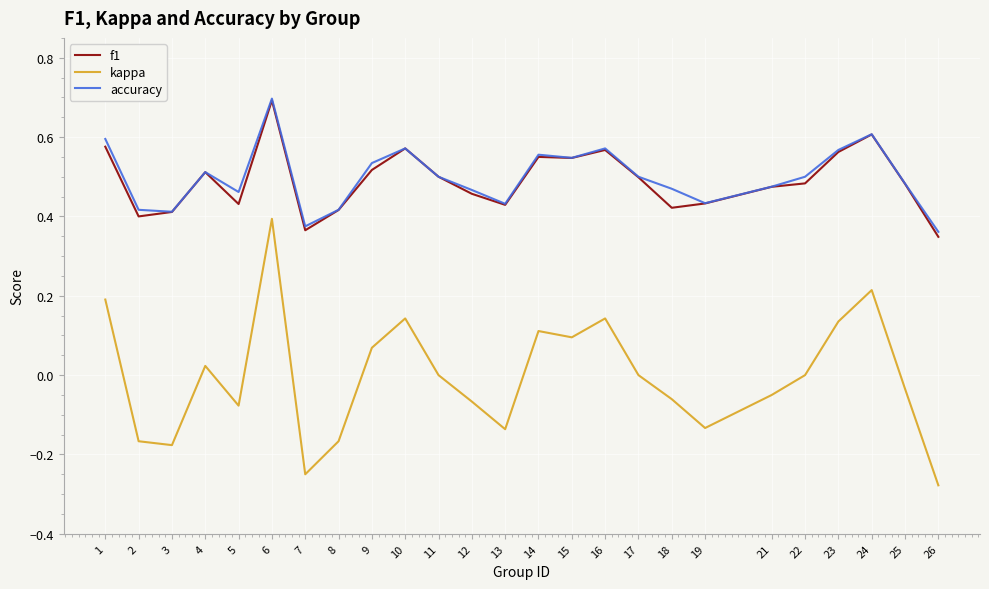

At which category does the chart reach its peak across all series?

6